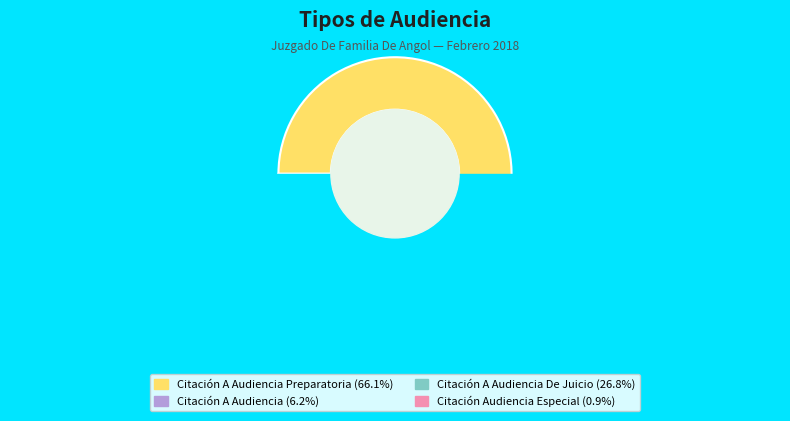

True or false: Citación Audiencia Especial accounts for 1% of the total.

True